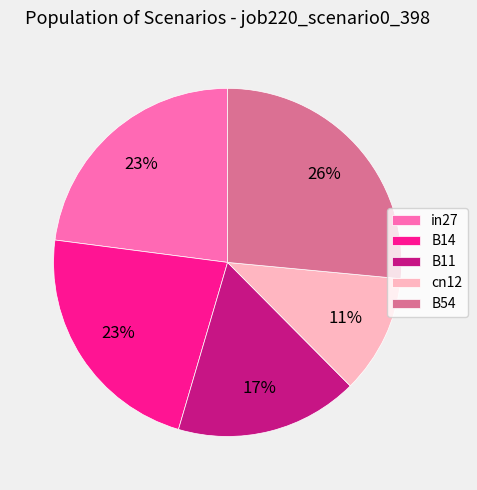

What is the largest slice in the pie chart?

B54